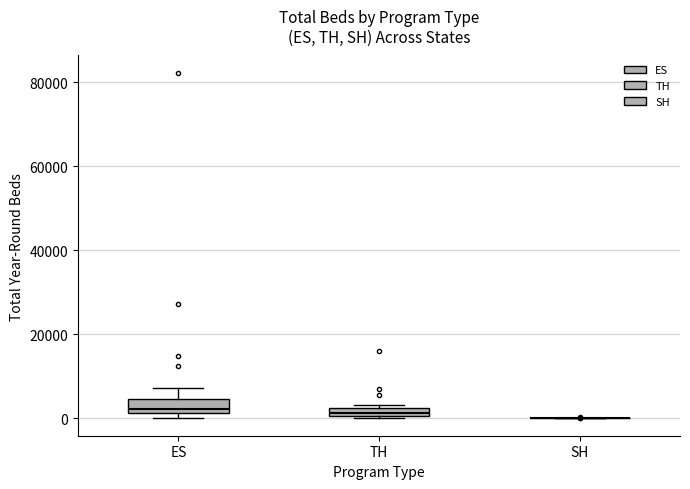

Where is the lower edge of the box for ES on the y-axis? The values are not printed on the chart, so give them approximately, as read against the axis.

2000